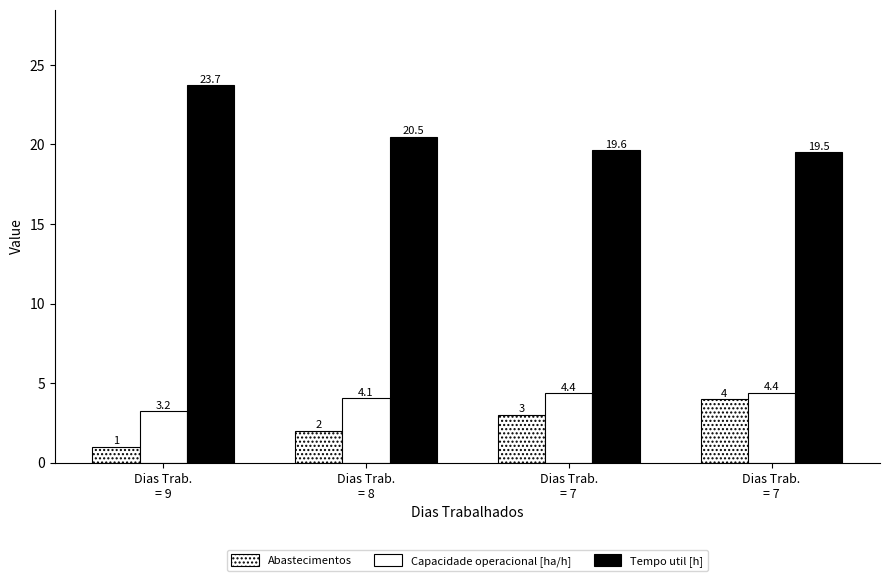

What is the average value of the Tempo util [h] series?

20.8